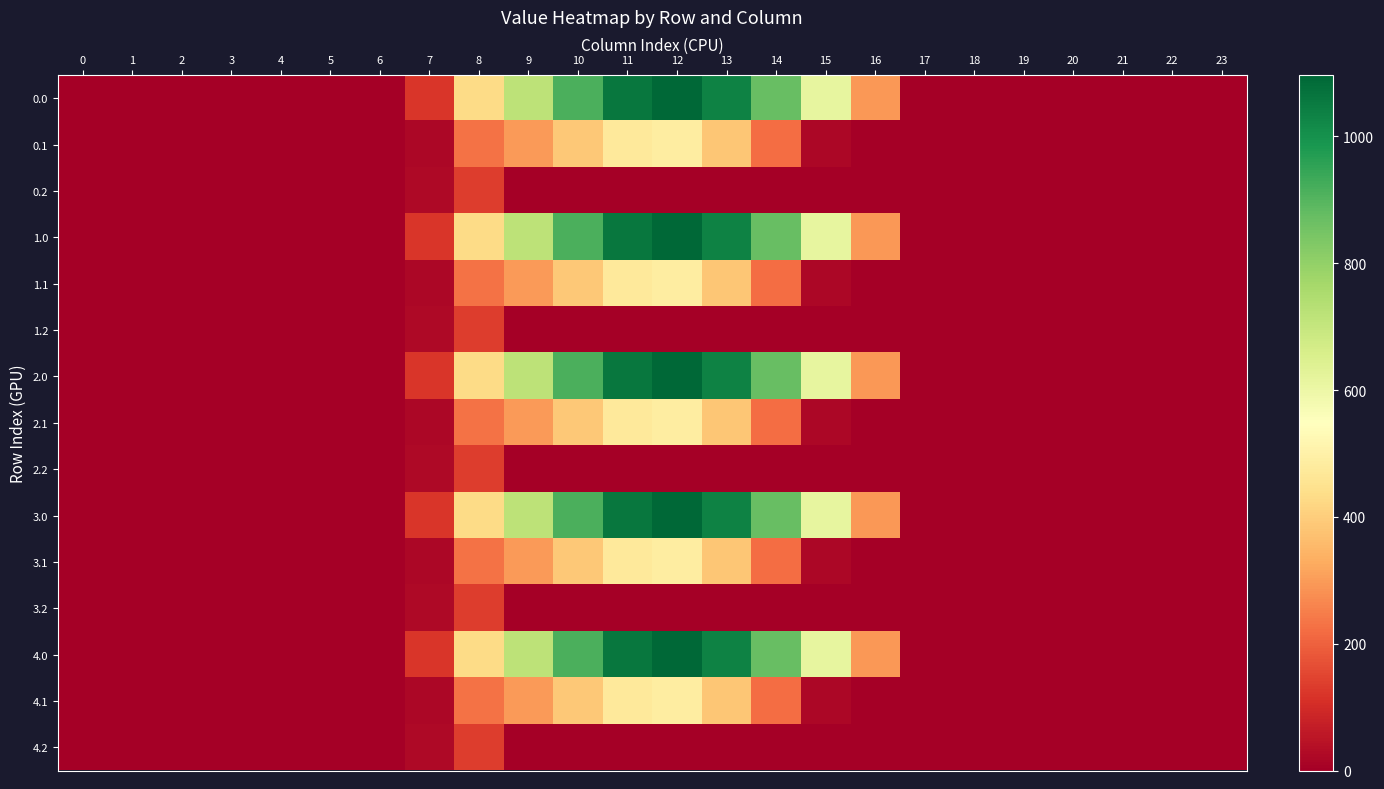

Reading left to right, transcribe all the data shown in this chart.

0.0: 0=0.0	1=0.0	2=0.0	3=0.0	4=0.0	5=0.0	6=0.0	7=120.6	8=430.3	9=716.9	10=916.2	11=1060.3	12=1096.7	13=1032.9	14=870.6	15=615.9	16=294.5	17=0.0	18=0.0	19=0.0	20=0.0	21=0.0	22=0.0	23=0.0
0.1: 0=0.0	1=0.0	2=0.0	3=0.0	4=0.0	5=0.0	6=0.0	7=17.7	8=227.5	9=295.9	10=388.1	11=471.7	12=485.4	13=382.7	14=219.2	15=17.3	16=0.0	17=0.0	18=0.0	19=0.0	20=0.0	21=0.0	22=0.0	23=0.0
0.2: 0=0.0	1=0.0	2=0.0	3=0.0	4=0.0	5=0.0	6=0.0	7=22.3	8=134.2	9=0.0	10=0.0	11=0.0	12=0.0	13=0.0	14=0.0	15=0.0	16=0.0	17=0.0	18=0.0	19=0.0	20=0.0	21=0.0	22=0.0	23=0.0
1.0: 0=0.0	1=0.0	2=0.0	3=0.0	4=0.0	5=0.0	6=0.0	7=120.6	8=430.3	9=716.9	10=916.2	11=1060.3	12=1096.7	13=1032.9	14=870.6	15=615.9	16=294.5	17=0.0	18=0.0	19=0.0	20=0.0	21=0.0	22=0.0	23=0.0
1.1: 0=0.0	1=0.0	2=0.0	3=0.0	4=0.0	5=0.0	6=0.0	7=17.7	8=227.5	9=295.9	10=388.1	11=471.7	12=485.4	13=382.7	14=219.2	15=17.3	16=0.0	17=0.0	18=0.0	19=0.0	20=0.0	21=0.0	22=0.0	23=0.0
1.2: 0=0.0	1=0.0	2=0.0	3=0.0	4=0.0	5=0.0	6=0.0	7=22.3	8=134.2	9=0.0	10=0.0	11=0.0	12=0.0	13=0.0	14=0.0	15=0.0	16=0.0	17=0.0	18=0.0	19=0.0	20=0.0	21=0.0	22=0.0	23=0.0
2.0: 0=0.0	1=0.0	2=0.0	3=0.0	4=0.0	5=0.0	6=0.0	7=120.6	8=430.3	9=716.9	10=916.2	11=1060.3	12=1096.7	13=1032.9	14=870.6	15=615.9	16=294.5	17=0.0	18=0.0	19=0.0	20=0.0	21=0.0	22=0.0	23=0.0
2.1: 0=0.0	1=0.0	2=0.0	3=0.0	4=0.0	5=0.0	6=0.0	7=17.7	8=227.5	9=295.9	10=388.1	11=471.7	12=485.4	13=382.7	14=219.2	15=17.3	16=0.0	17=0.0	18=0.0	19=0.0	20=0.0	21=0.0	22=0.0	23=0.0
2.2: 0=0.0	1=0.0	2=0.0	3=0.0	4=0.0	5=0.0	6=0.0	7=22.3	8=134.2	9=0.0	10=0.0	11=0.0	12=0.0	13=0.0	14=0.0	15=0.0	16=0.0	17=0.0	18=0.0	19=0.0	20=0.0	21=0.0	22=0.0	23=0.0
3.0: 0=0.0	1=0.0	2=0.0	3=0.0	4=0.0	5=0.0	6=0.0	7=120.6	8=430.3	9=716.9	10=916.2	11=1060.3	12=1096.7	13=1032.9	14=870.6	15=615.9	16=294.5	17=0.0	18=0.0	19=0.0	20=0.0	21=0.0	22=0.0	23=0.0
3.1: 0=0.0	1=0.0	2=0.0	3=0.0	4=0.0	5=0.0	6=0.0	7=17.7	8=227.5	9=295.9	10=388.1	11=471.7	12=485.4	13=382.7	14=219.2	15=17.3	16=0.0	17=0.0	18=0.0	19=0.0	20=0.0	21=0.0	22=0.0	23=0.0
3.2: 0=0.0	1=0.0	2=0.0	3=0.0	4=0.0	5=0.0	6=0.0	7=22.3	8=134.2	9=0.0	10=0.0	11=0.0	12=0.0	13=0.0	14=0.0	15=0.0	16=0.0	17=0.0	18=0.0	19=0.0	20=0.0	21=0.0	22=0.0	23=0.0
4.0: 0=0.0	1=0.0	2=0.0	3=0.0	4=0.0	5=0.0	6=0.0	7=120.6	8=430.3	9=716.9	10=916.2	11=1060.3	12=1096.7	13=1032.9	14=870.6	15=615.9	16=294.5	17=0.0	18=0.0	19=0.0	20=0.0	21=0.0	22=0.0	23=0.0
4.1: 0=0.0	1=0.0	2=0.0	3=0.0	4=0.0	5=0.0	6=0.0	7=17.7	8=227.5	9=295.9	10=388.1	11=471.7	12=485.4	13=382.7	14=219.2	15=17.3	16=0.0	17=0.0	18=0.0	19=0.0	20=0.0	21=0.0	22=0.0	23=0.0
4.2: 0=0.0	1=0.0	2=0.0	3=0.0	4=0.0	5=0.0	6=0.0	7=22.3	8=134.2	9=0.0	10=0.0	11=0.0	12=0.0	13=0.0	14=0.0	15=0.0	16=0.0	17=0.0	18=0.0	19=0.0	20=0.0	21=0.0	22=0.0	23=0.0